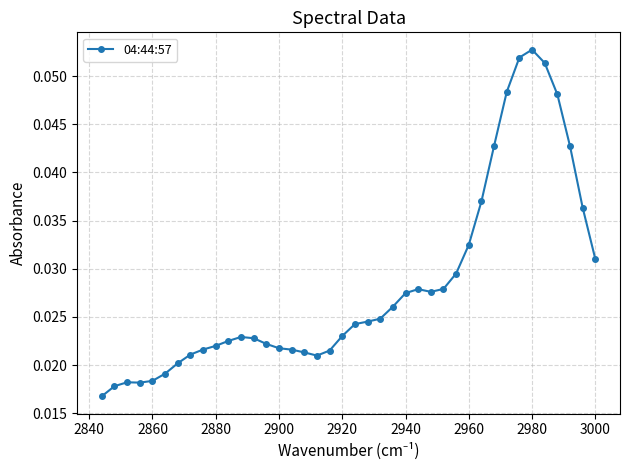

How many values are between 0 and 1?

40